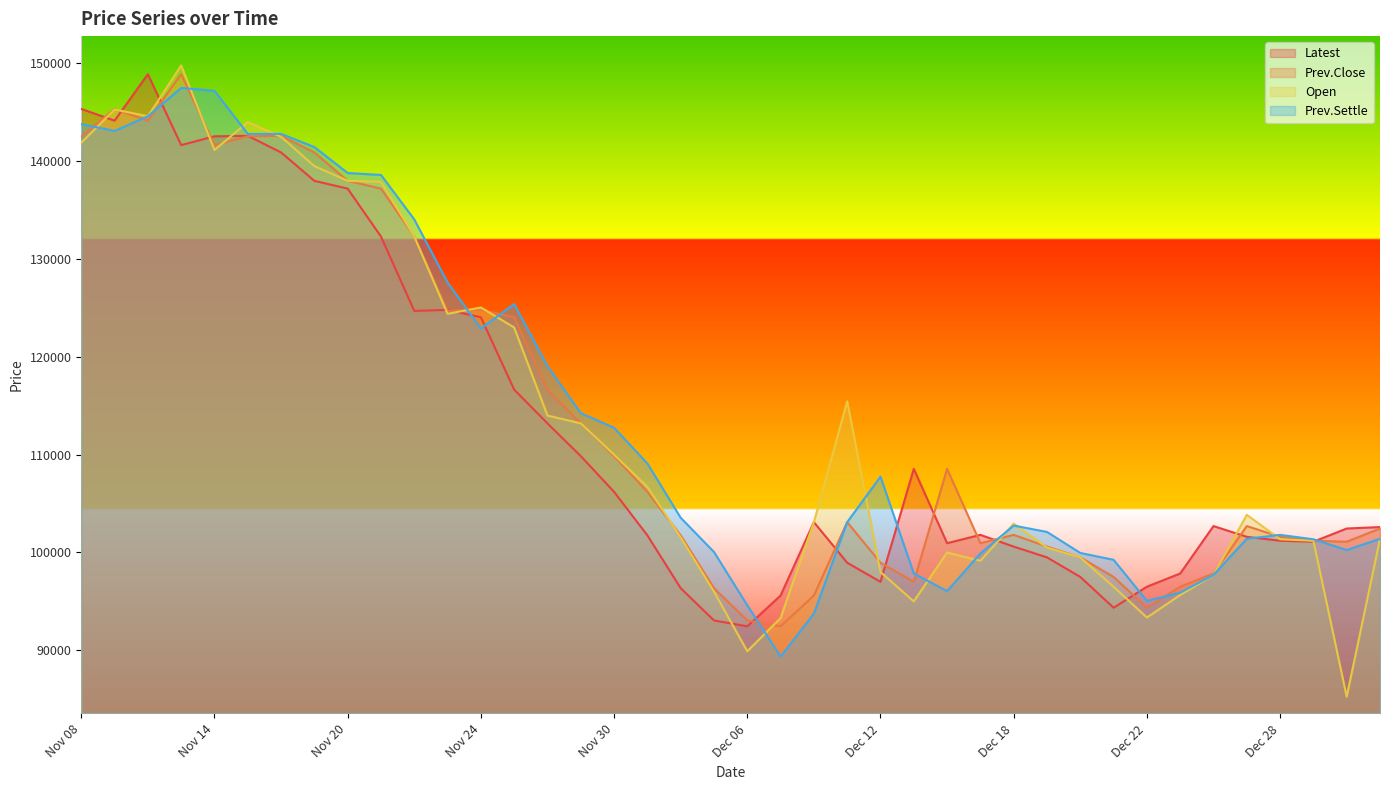

Which series has the largest total across all categories?

Prev.Settle